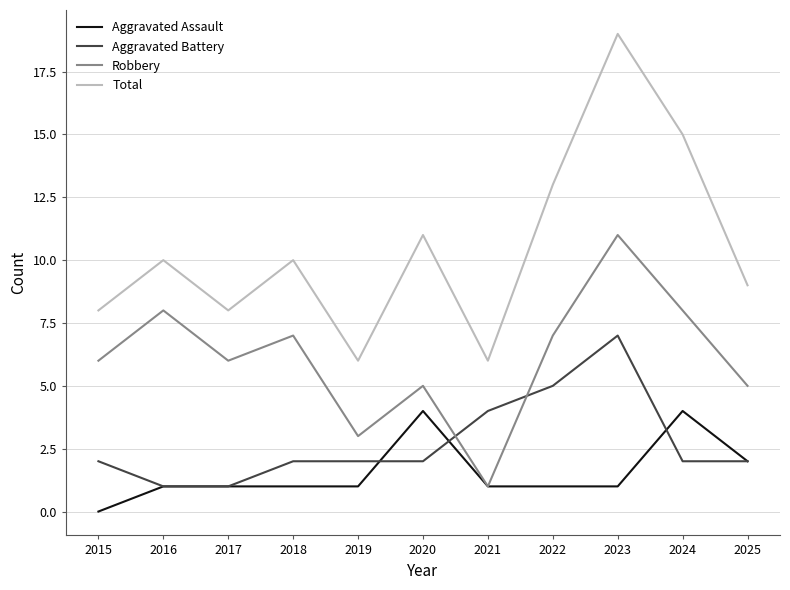

At 2024, list the series in order from smallest to largest.

Aggravated Battery, Aggravated Assault, Robbery, Total